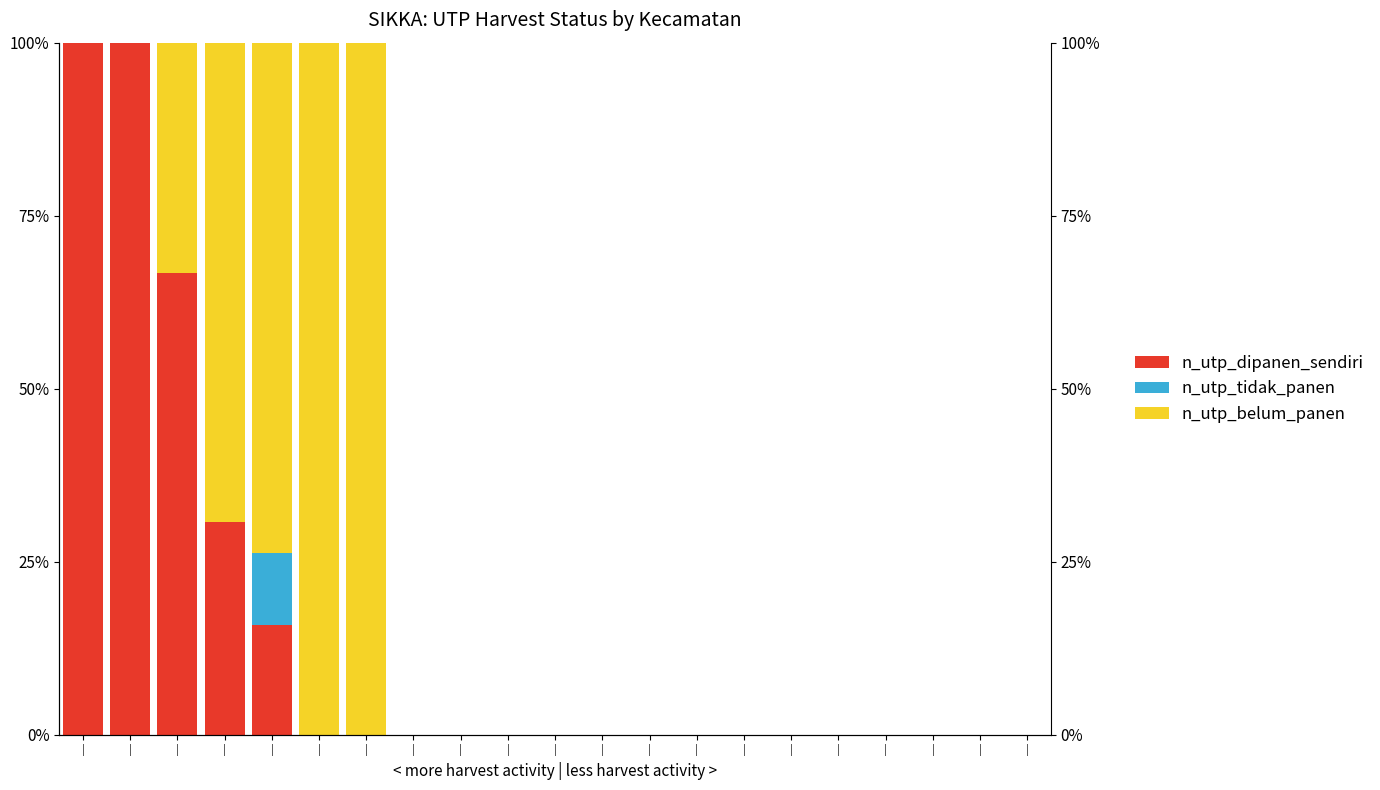

How many bars are there in each group?

3